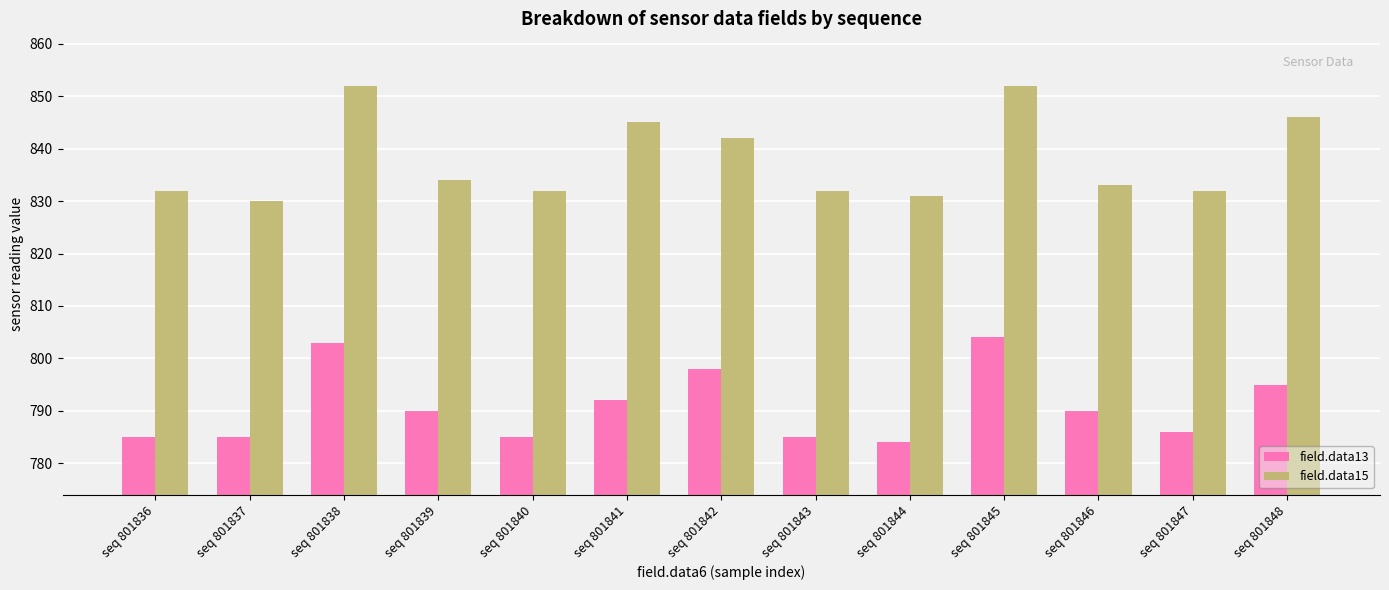

What is the difference between the highest and lowest values at seq 801846?

43